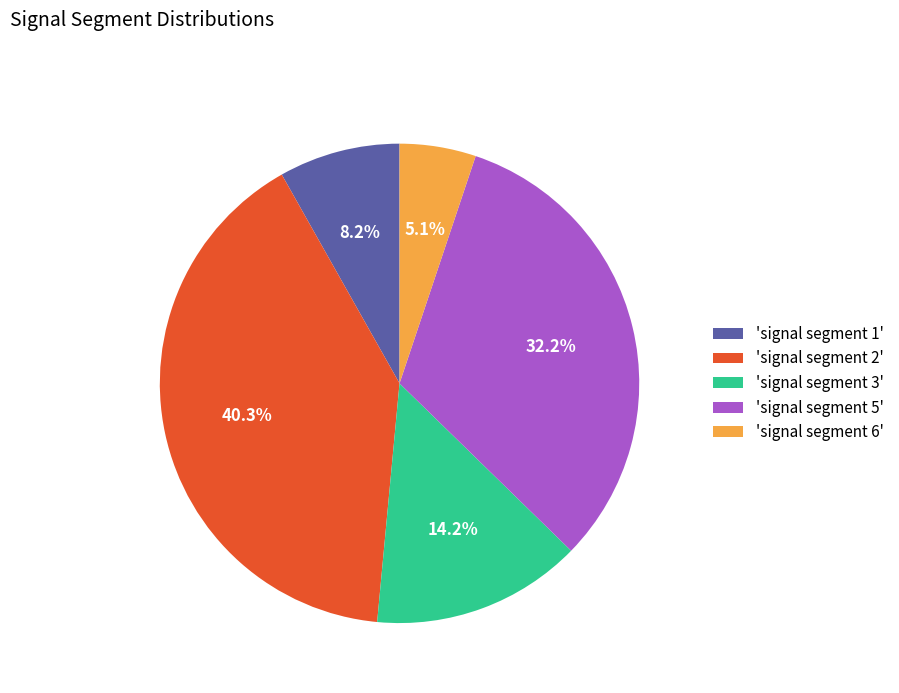

Is there any slice that represents more than half of the pie?

No